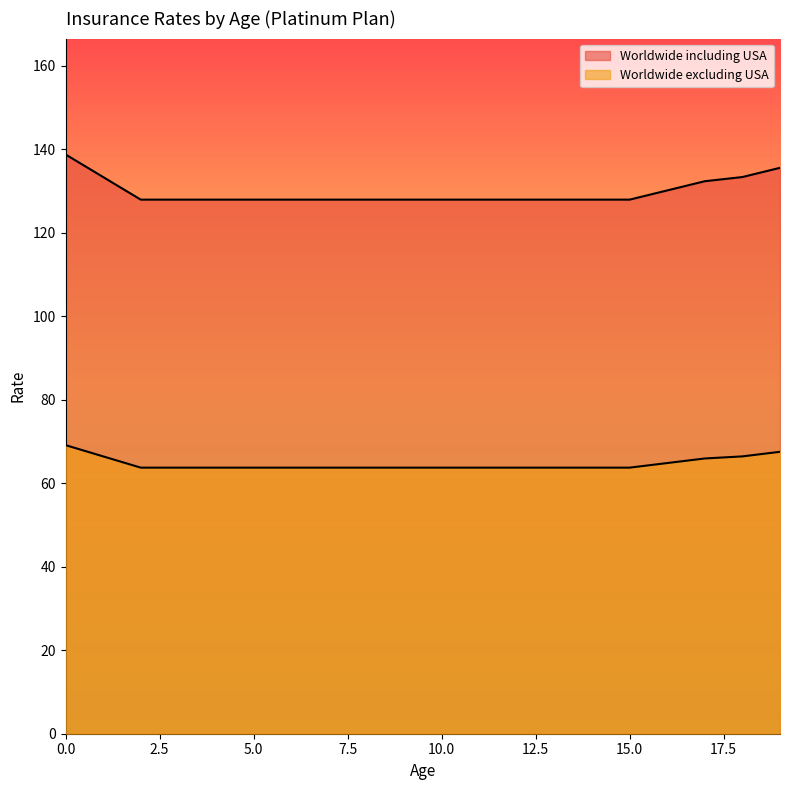

What is the difference between the maximum and minimum values in the Worldwide including USA series?

10.8